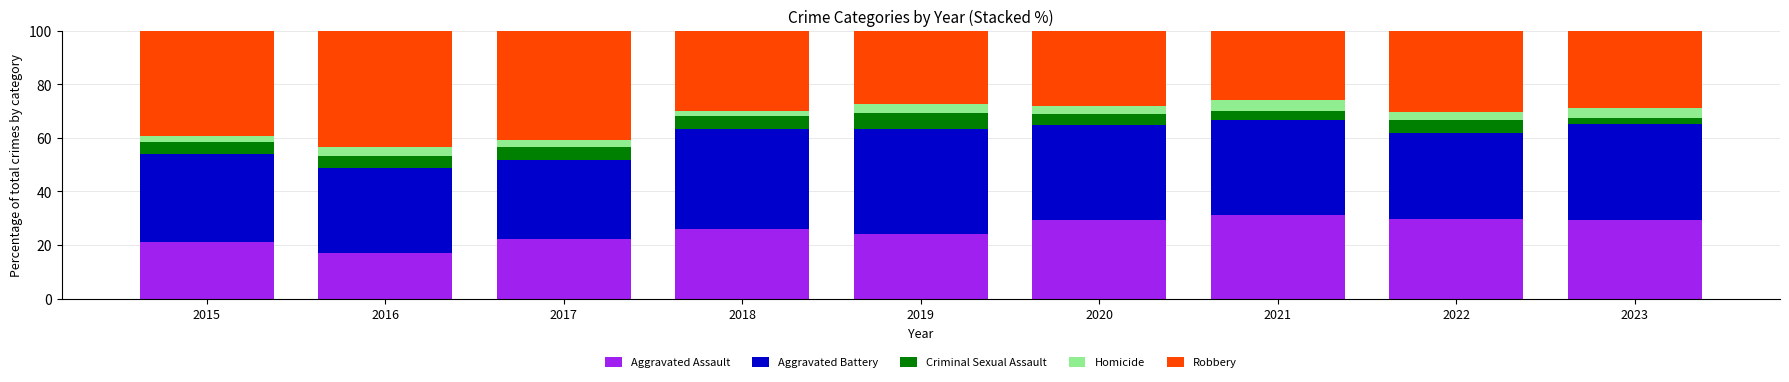

What is the total value across all series at 2019?

100.0